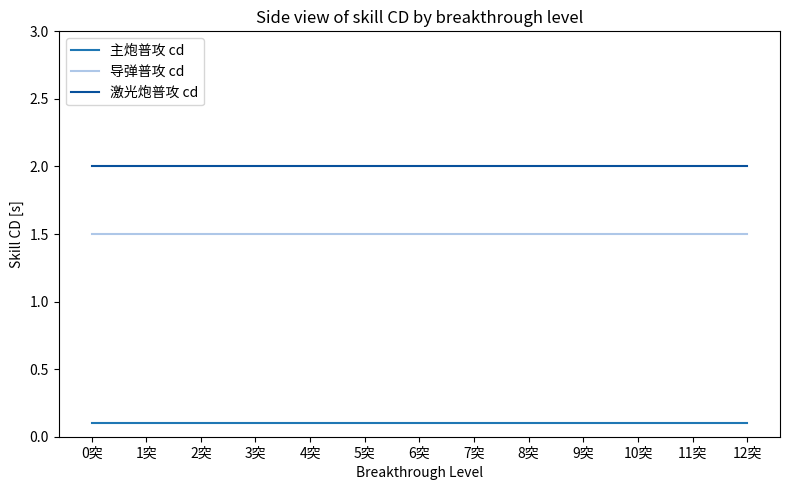

True or false: 导弹普攻 cd has a value of 0.4 at 1突.

False